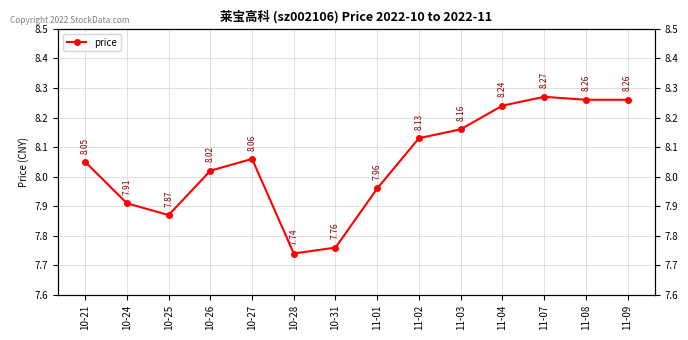

Reading left to right, list all the values displayed in this chart.

8.1	7.9	7.9	8.0	8.1	7.7	7.8	8.0	8.1	8.2	8.2	8.3	8.3	8.3